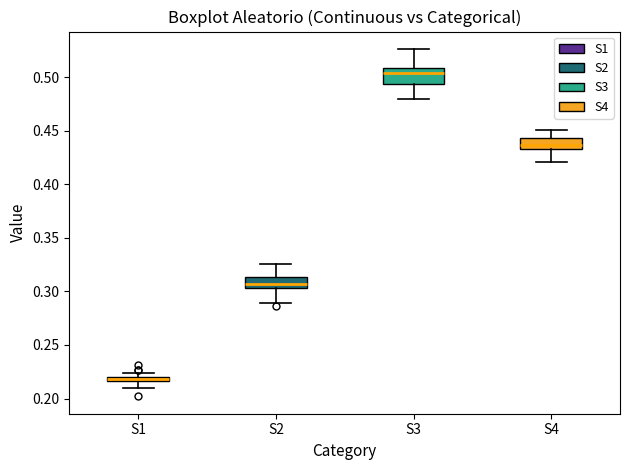

Which box has the lowest median line?

S1